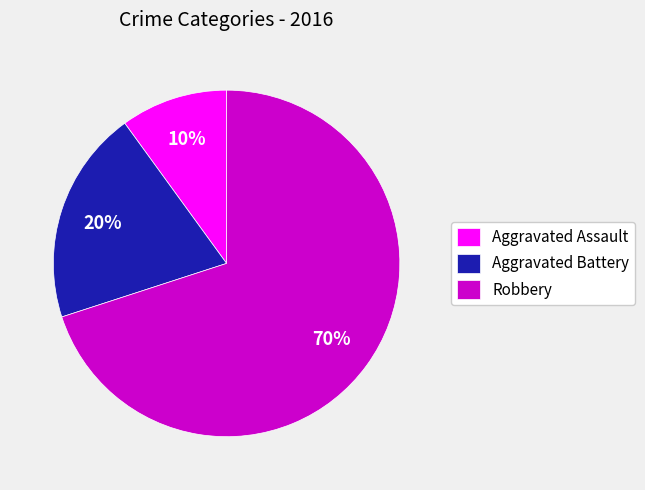

Combined, do Robbery and Aggravated Battery account for over 50%?

Yes